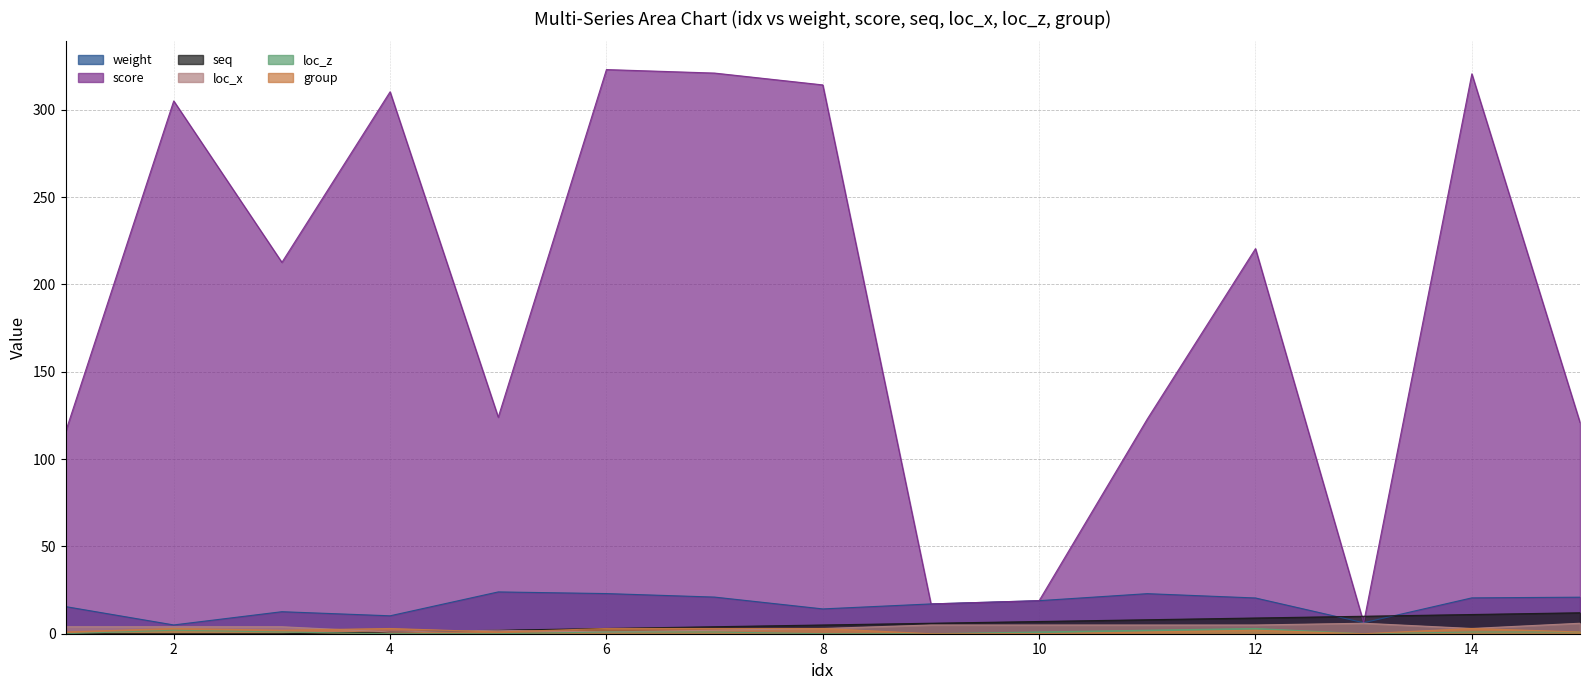

What are all the series names shown in the legend?

weight, score, seq, loc_x, loc_z, group